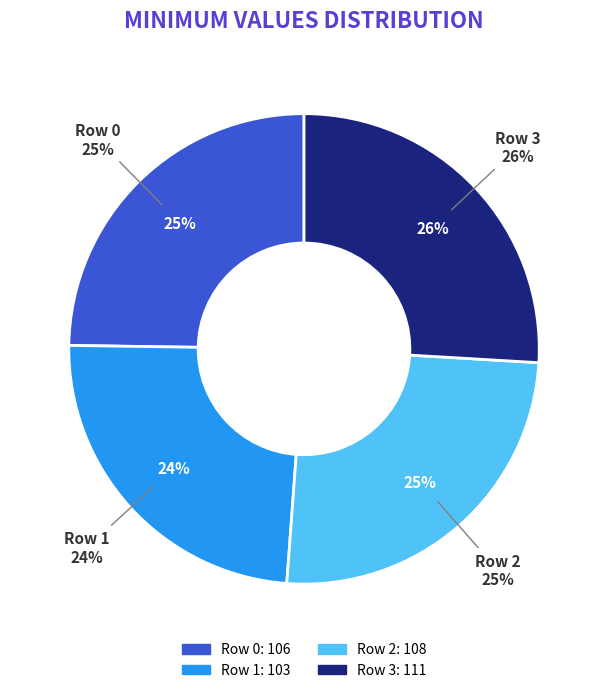

Is the sum of Row 2 and Row 0 greater than half?

No